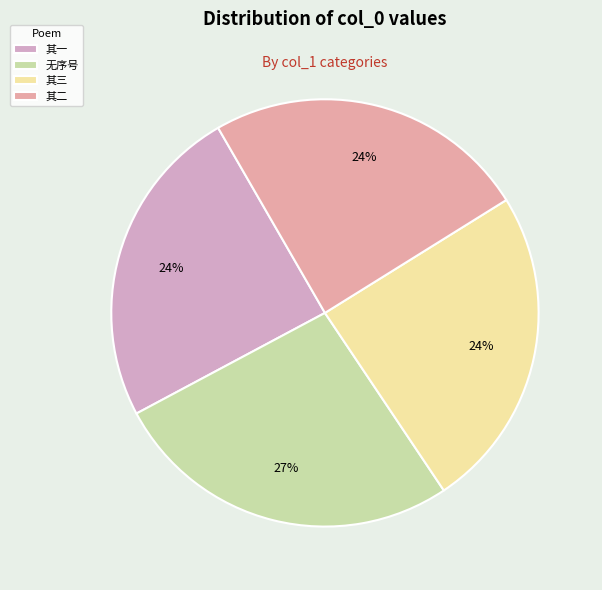

Which category has the biggest portion of the pie?

无序号